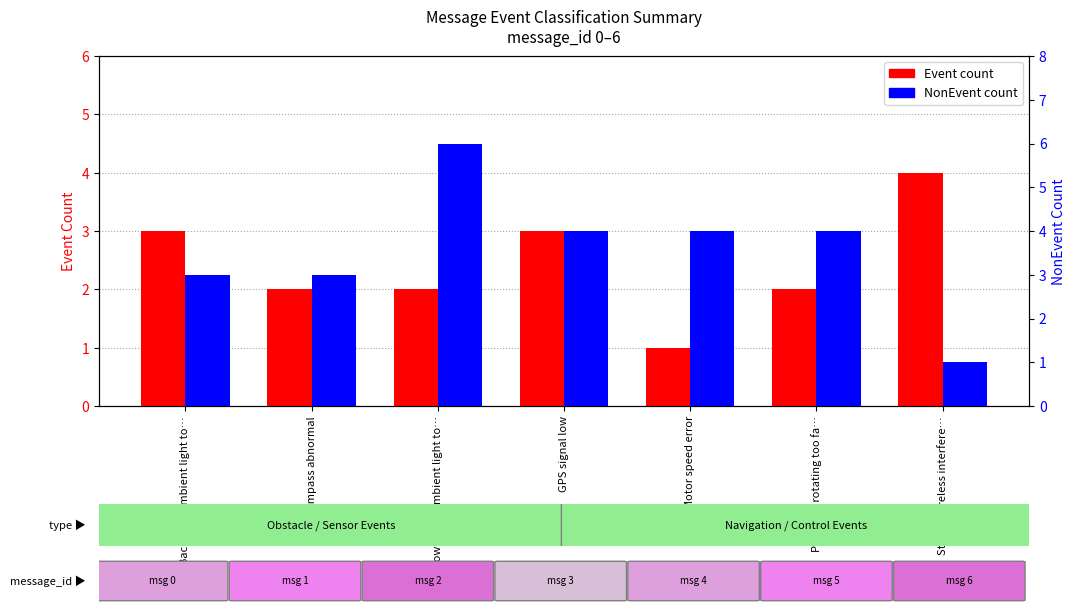

How many NonEvent count values are between 3 and 4?

5